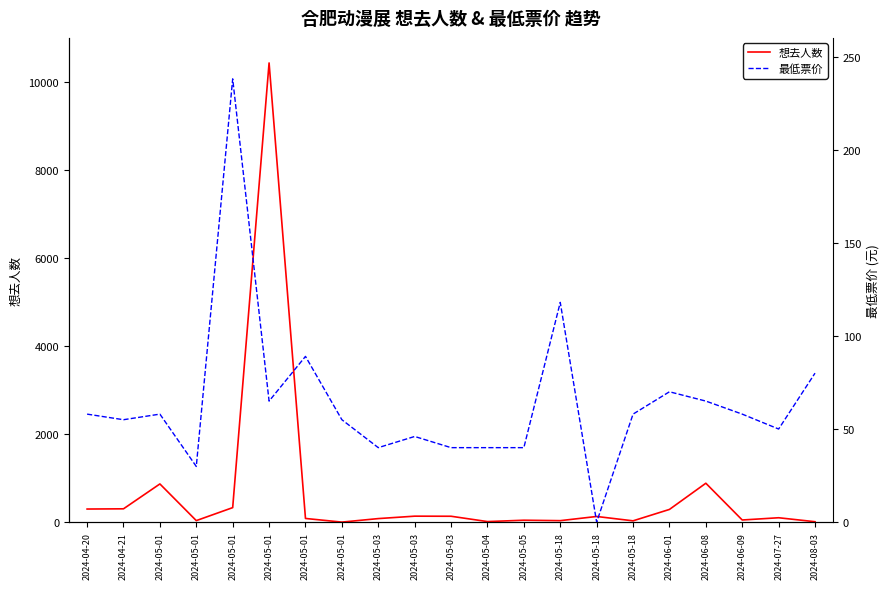

At how many categories does at least one series exceed 848?

3